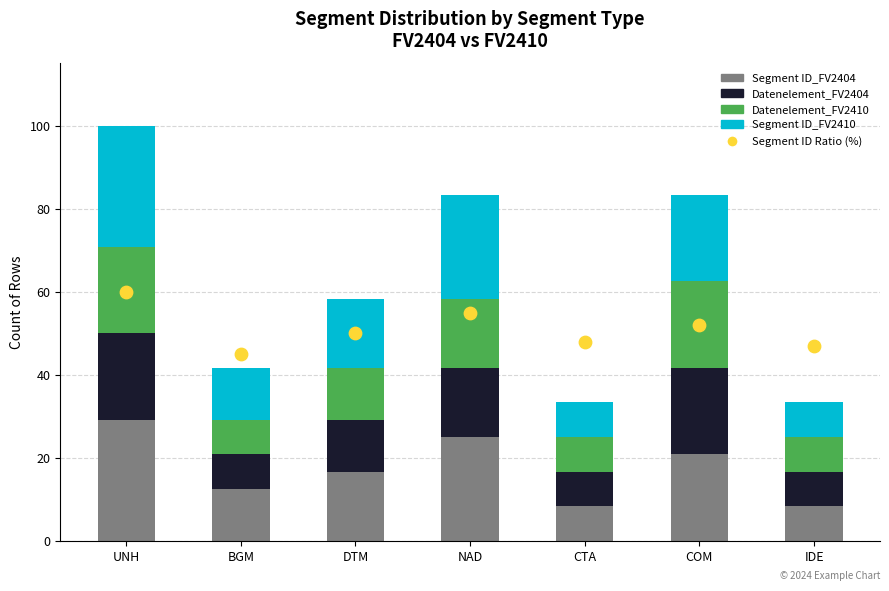

Which series contains the lowest Y value?

Segment ID_FV2404